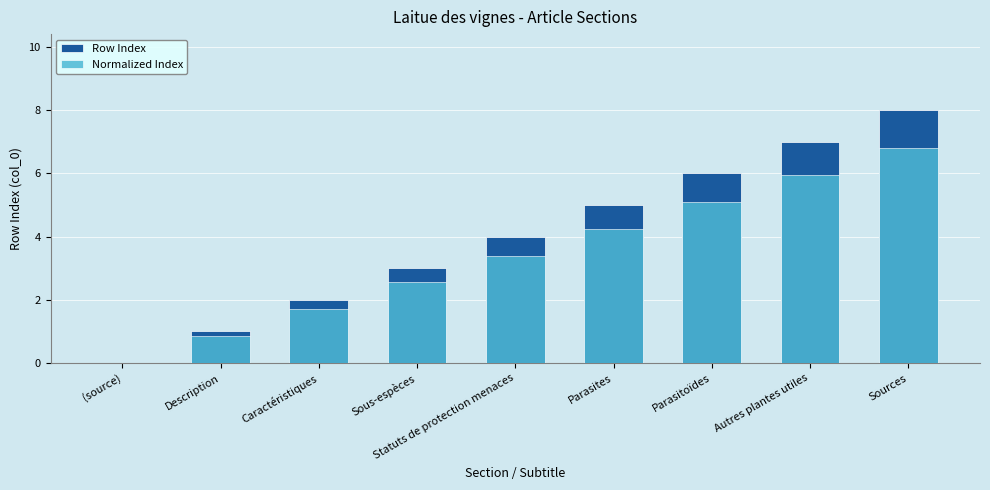

How many Row Index values are between 2 and 6?

5